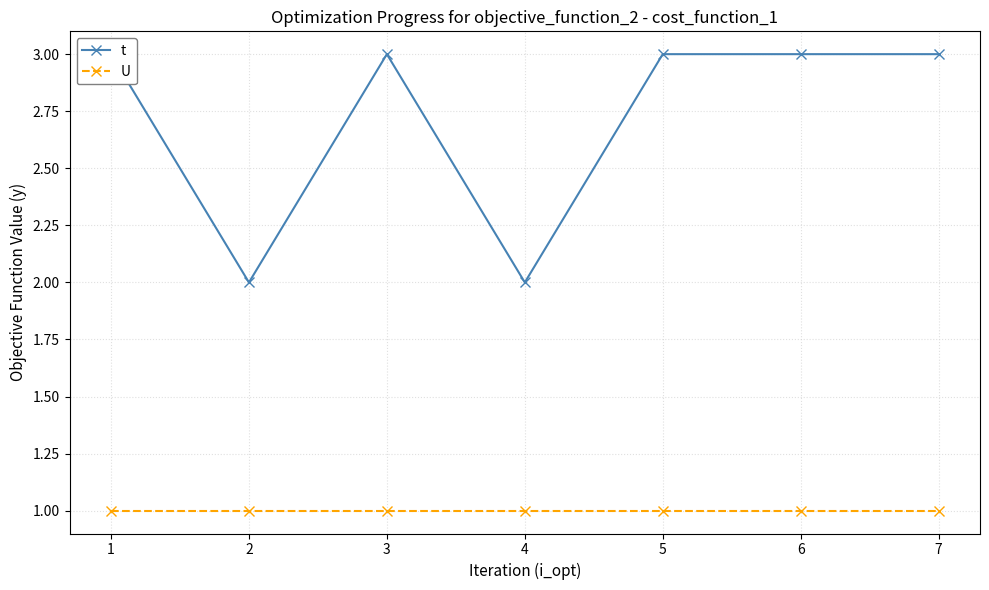

At which category is the sum across all series the highest?

1